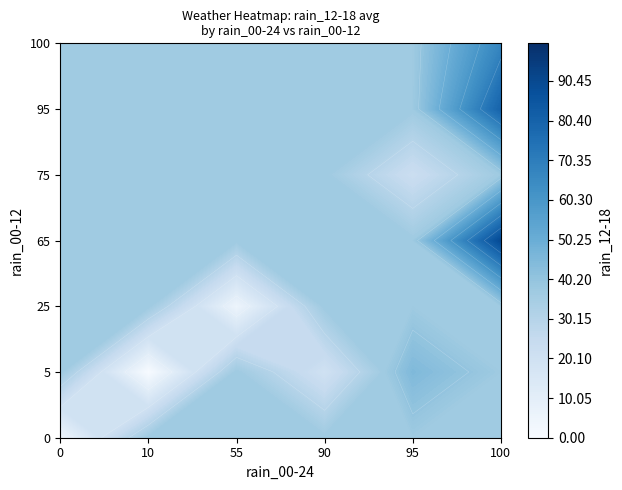

What is the sum of all 0 values?

1390